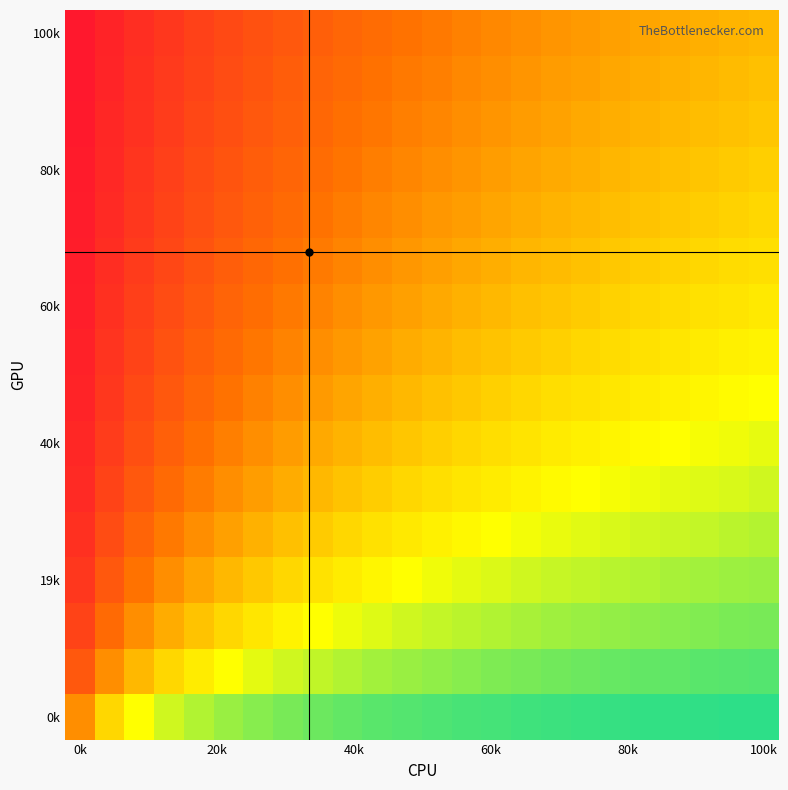

How many data points does each series have?

24